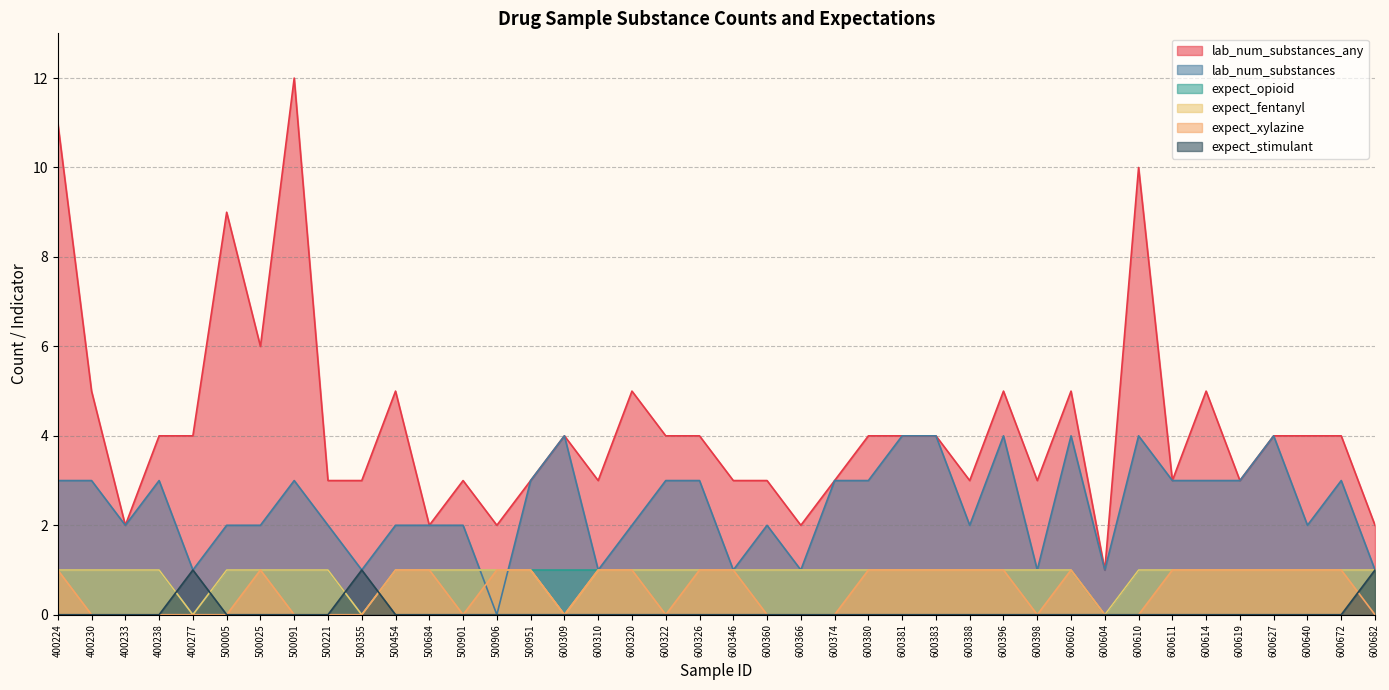

How many values in the expect_opioid series are below 1?

3